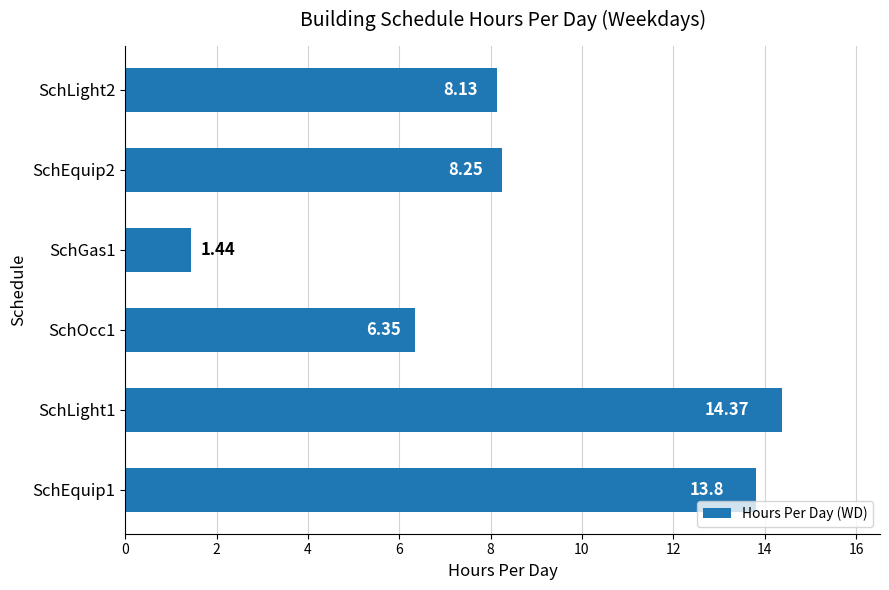

Which label corresponds to the largest value in the chart?

SchLight1